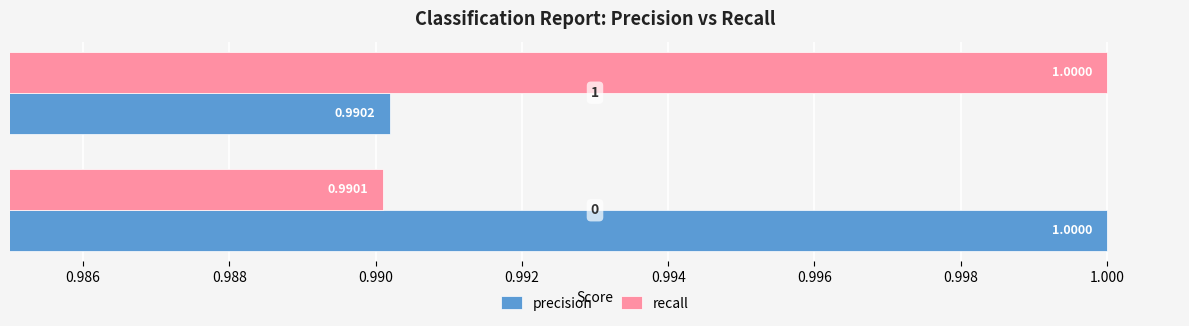

Rank the series by their average value, from highest to lowest.

precision, recall